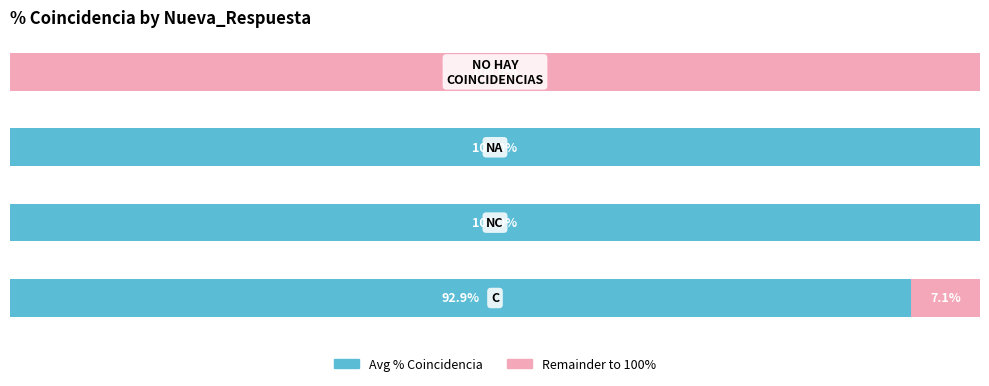

What is the difference between the maximum and minimum values in the Remainder to 100% series?

100.0